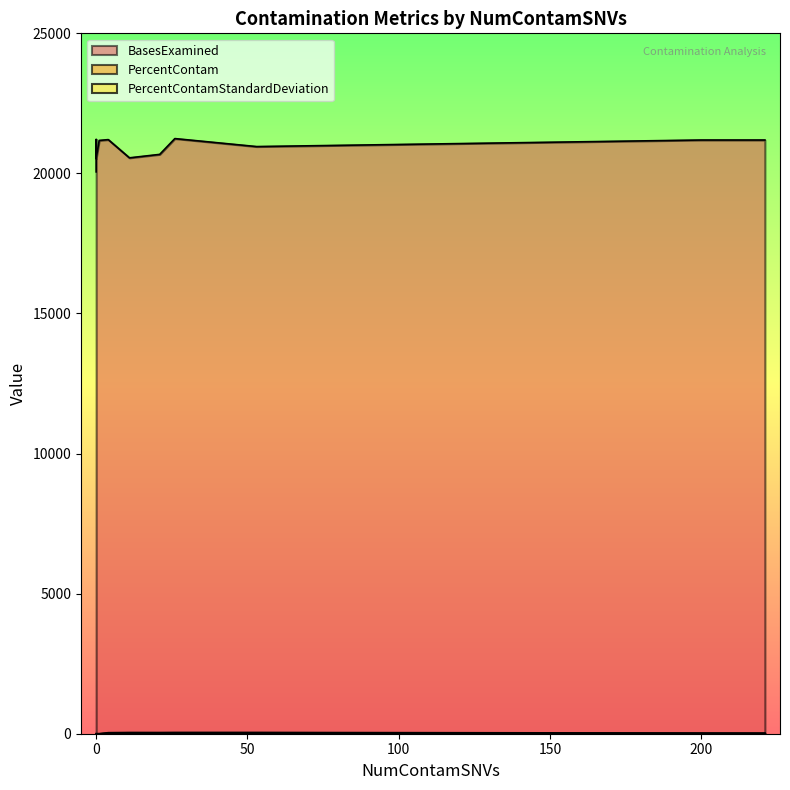

What is the minimum value for BasesExamined?

20055.0